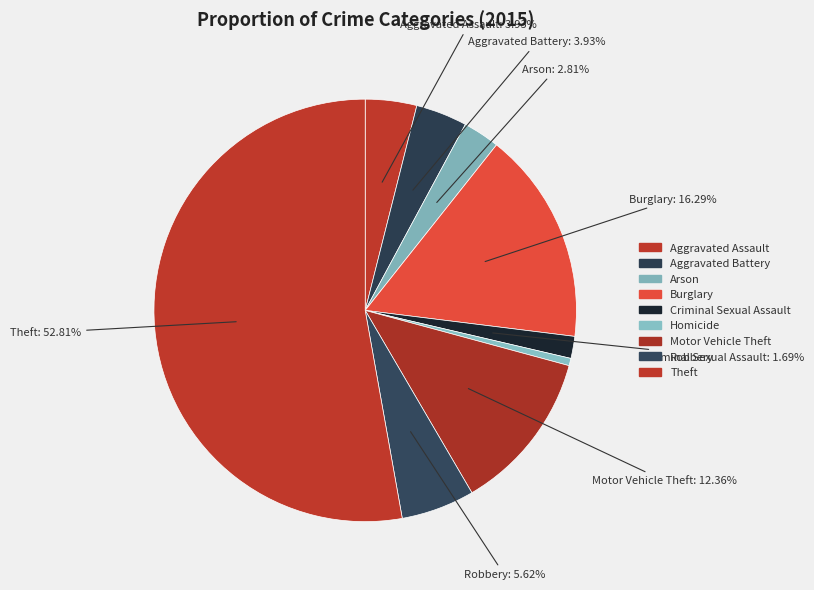

What percentage is the Arson slice, to the nearest percent?

3%